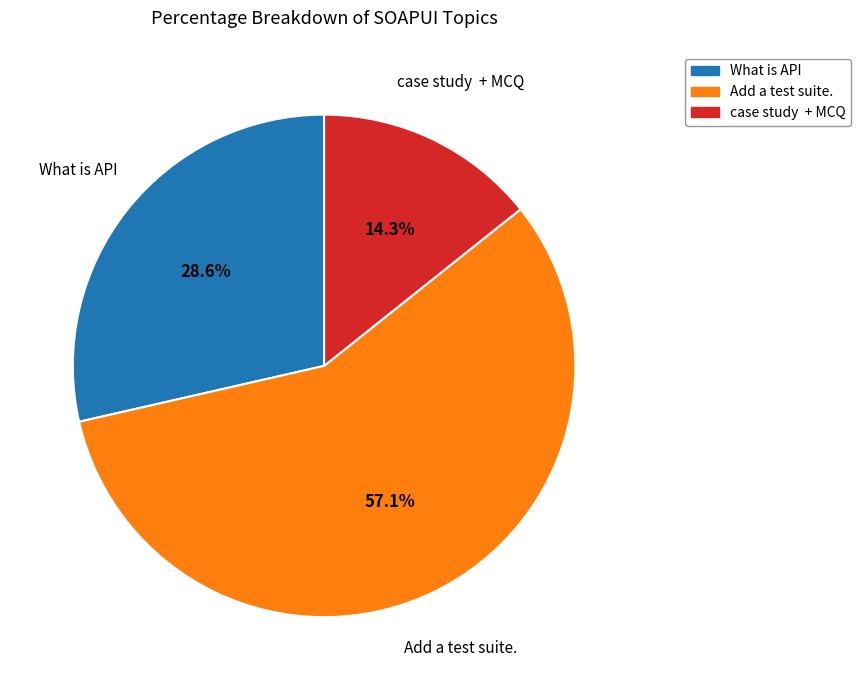

How many segments does this pie chart have?

3